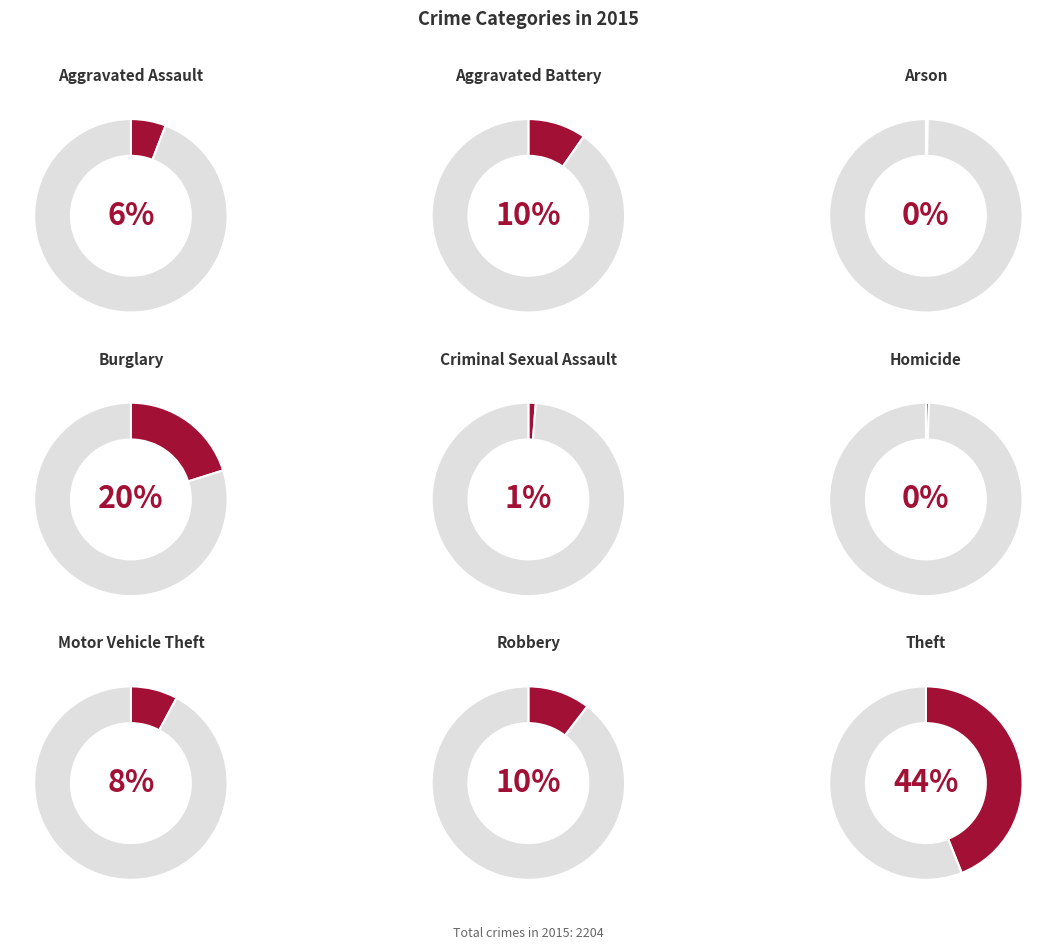

Which has a higher value, Aggravated Battery or Criminal Sexual Assault?

Aggravated Battery